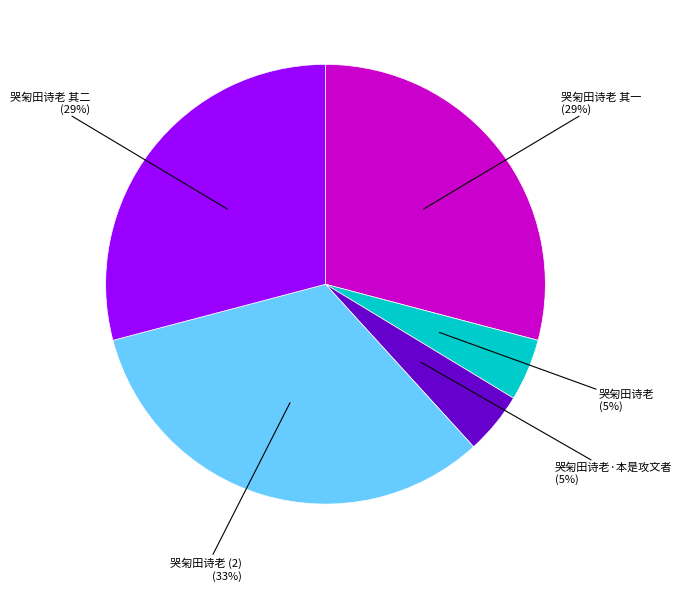

To the nearest percent, what portion does 哭匊田诗老·本是攻文者 represent?

5%